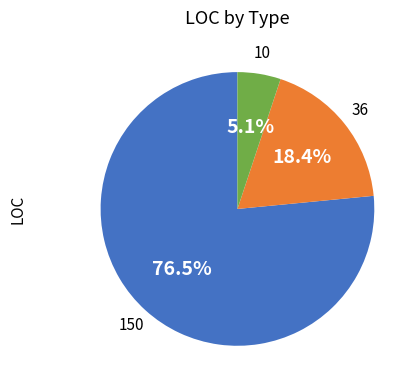

Does any single category account for the majority?

Yes